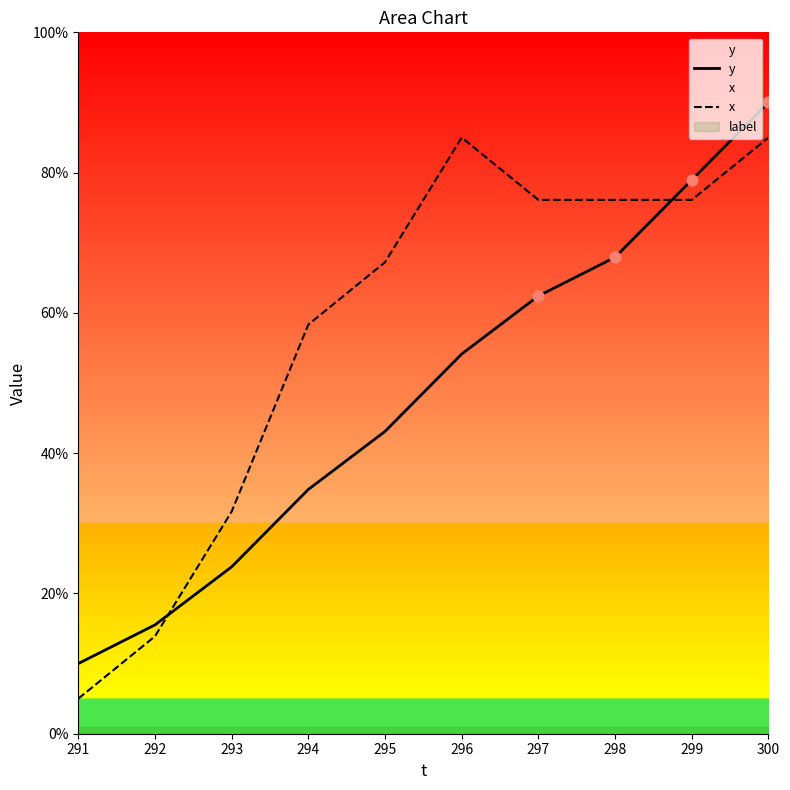

Which series reaches the maximum Y coordinate?

y